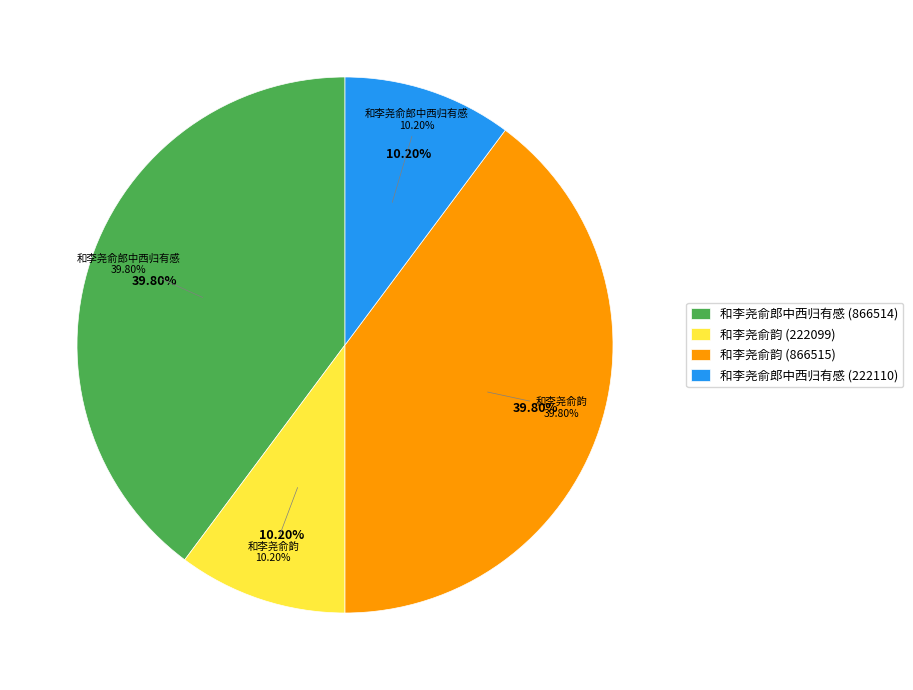

Rank the categories by value from lowest to highest.

和李尧俞韵 (222099), 和李尧俞郎中西归有感 (222110), 和李尧俞郎中西归有感 (866514), 和李尧俞韵 (866515)